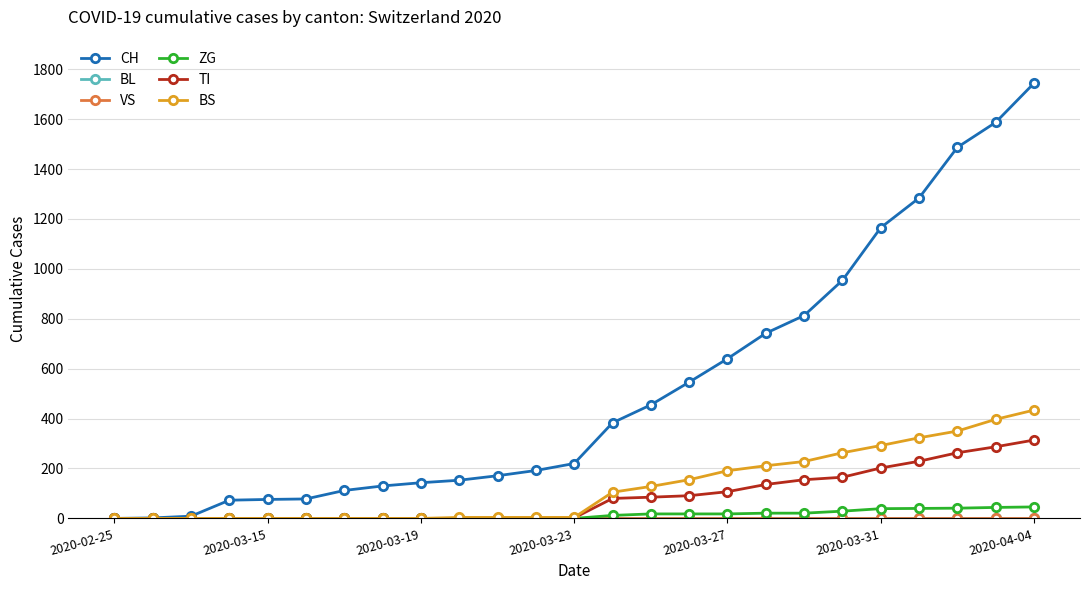

Is this an area chart (filled region under the line)?

No